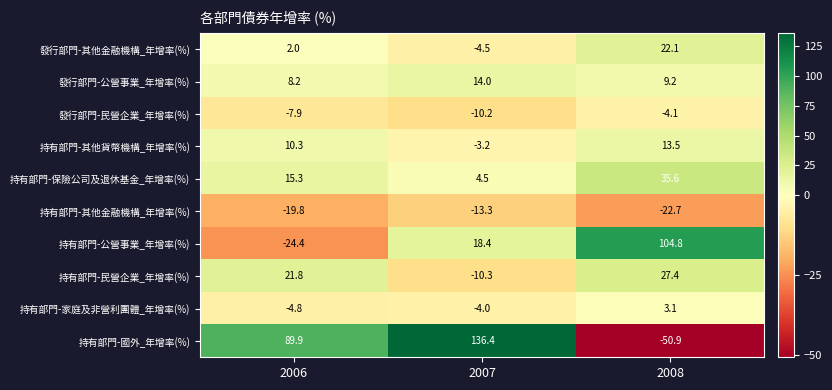

At how many categories does at least one series exceed 56?

3